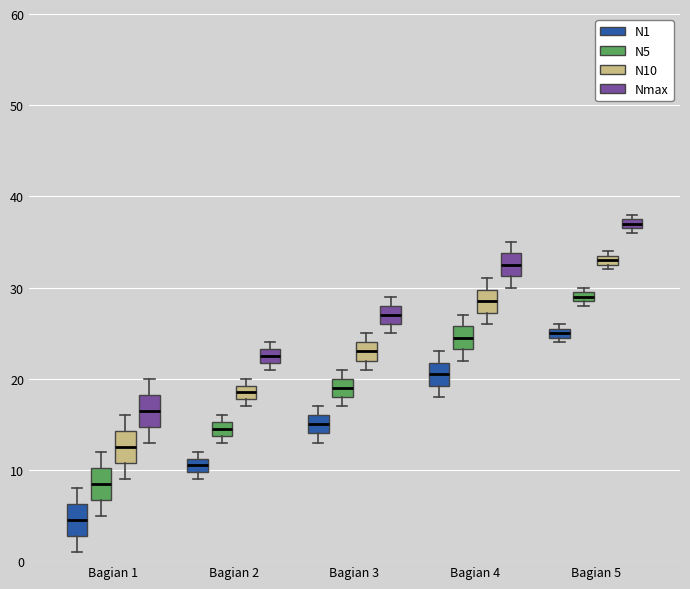

Where does the upper whisker of the box for Bagian 1 (Nmax) end on the y-axis? The values are not printed on the chart, so give them approximately, as read against the axis.

20